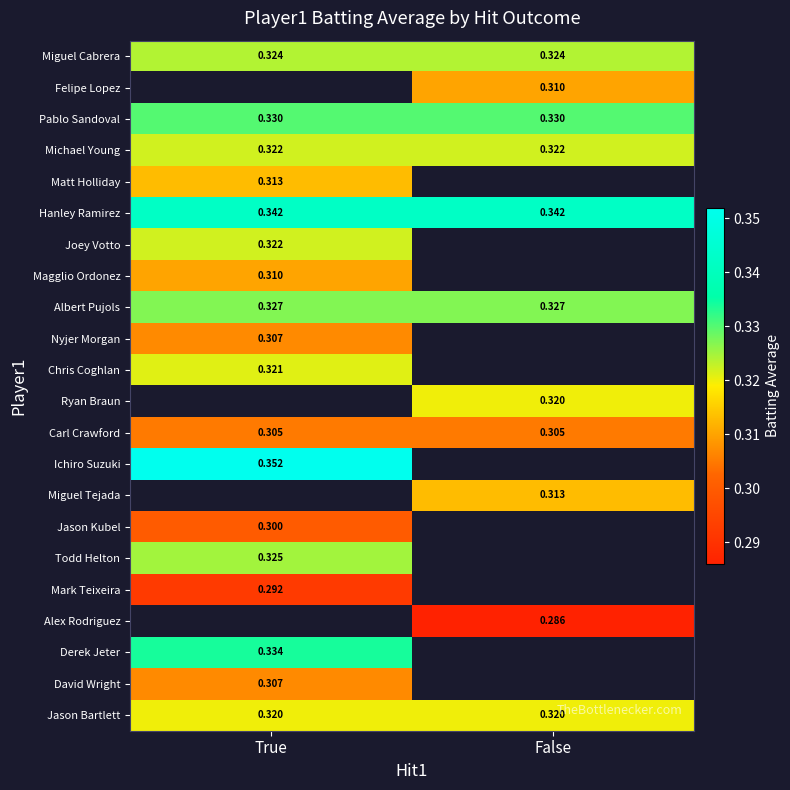

Count the number of data series in this chart.

22